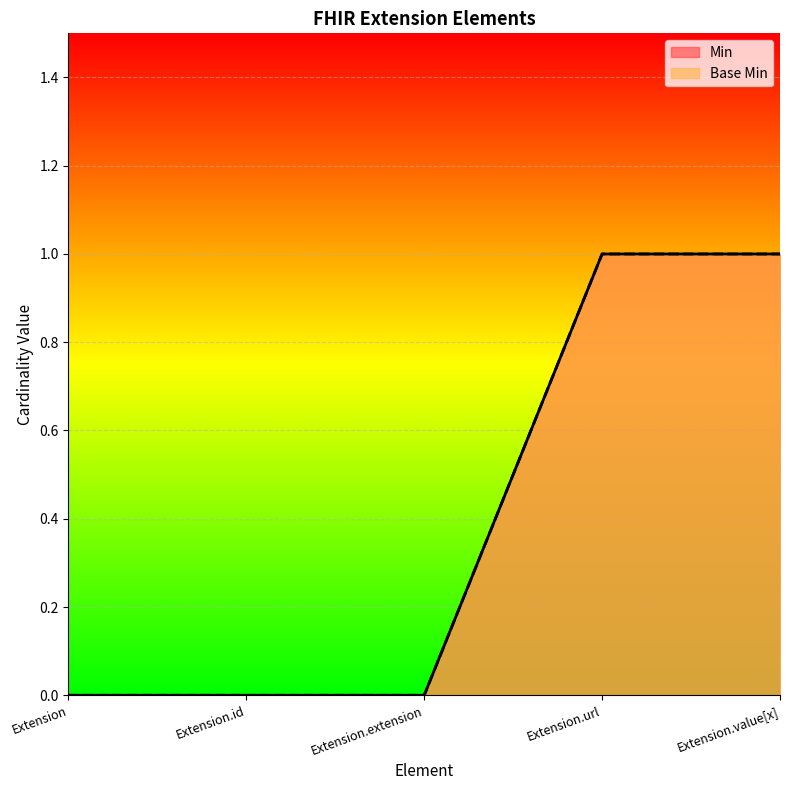

Reading right to left, list all the values displayed in this chart.

Min: 1	1	0	0	0
Base Min: 1	1	0	0	0